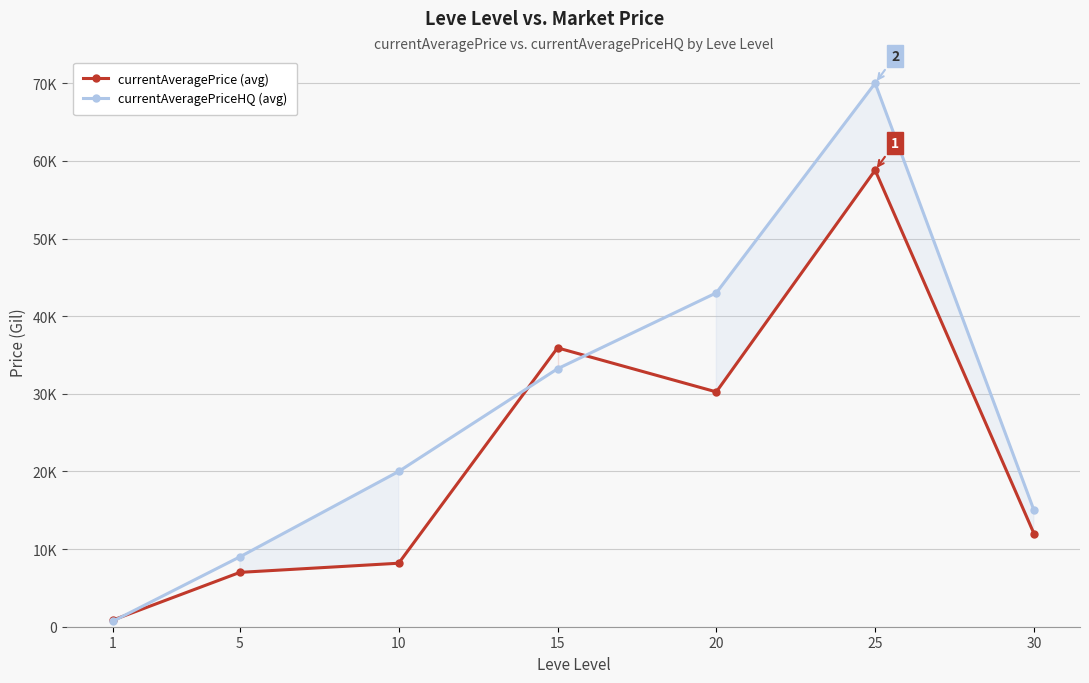

What is the difference between the highest and lowest values at 5?

1999.5